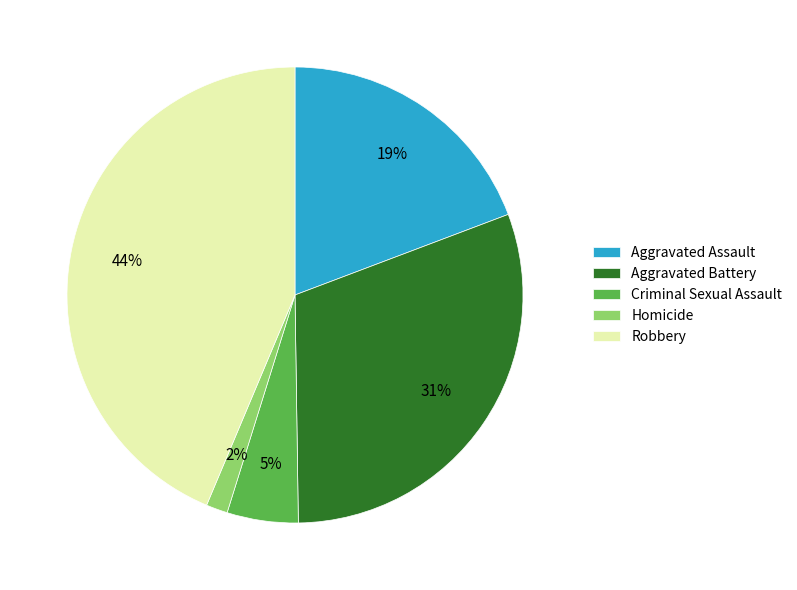

Do Aggravated Assault and Criminal Sexual Assault together represent more than half of the pie?

No